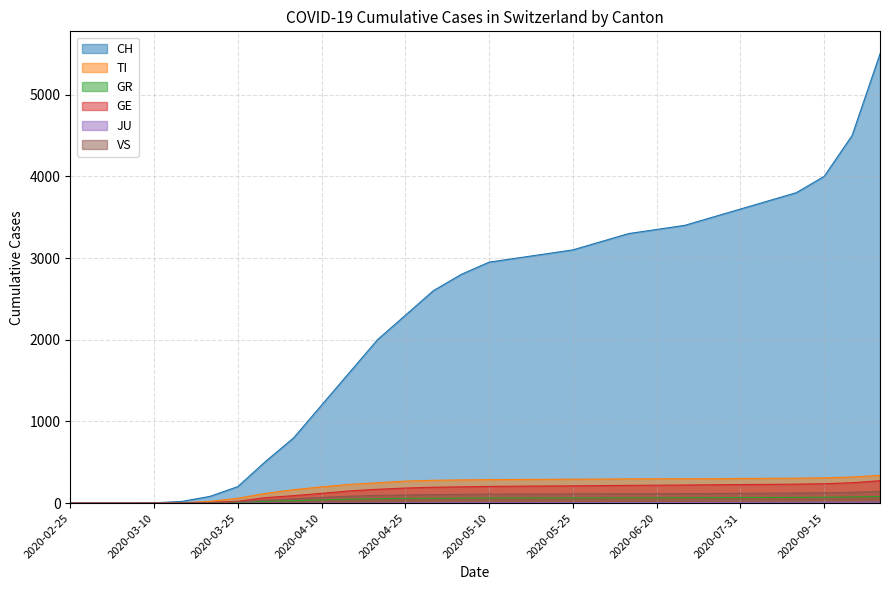

How many data points in GE are less than 205?

15